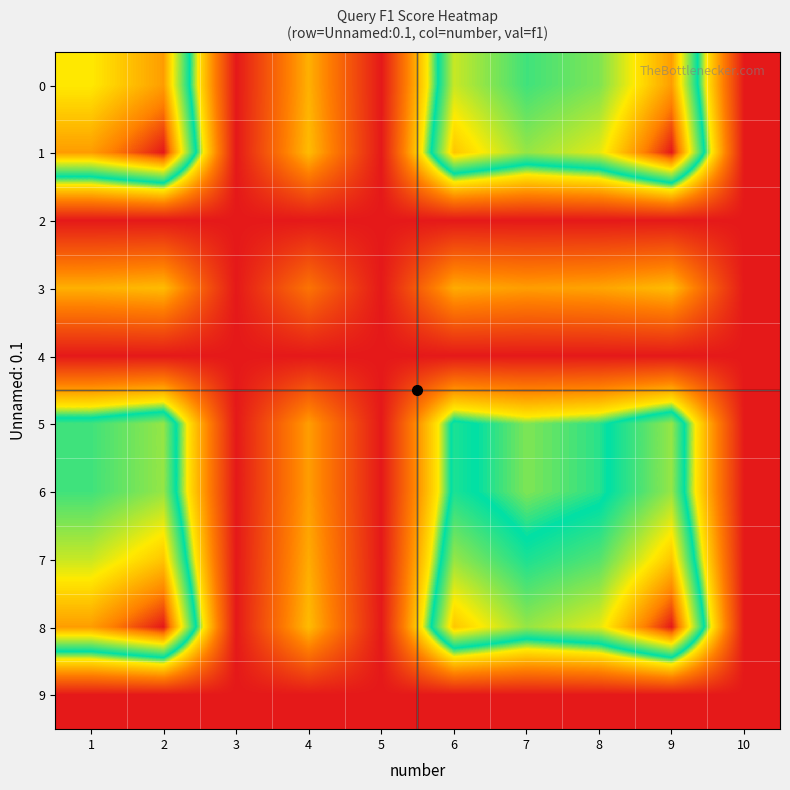

Which label corresponds to the smallest value in the chart?

3